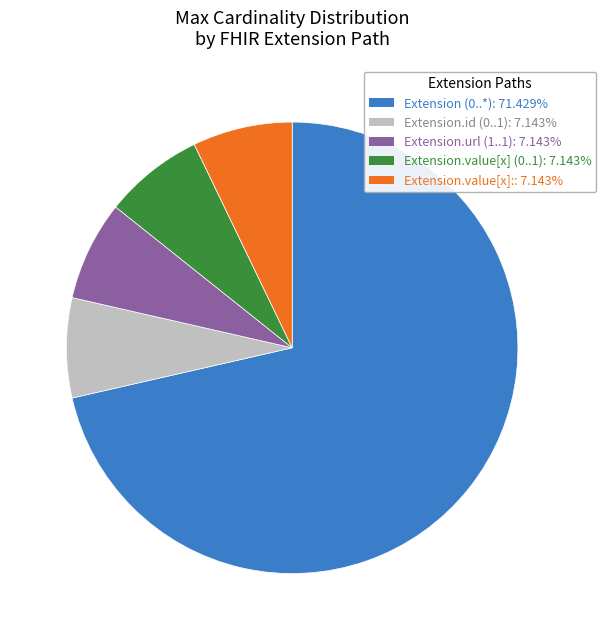

Is there a majority slice in this chart?

Yes